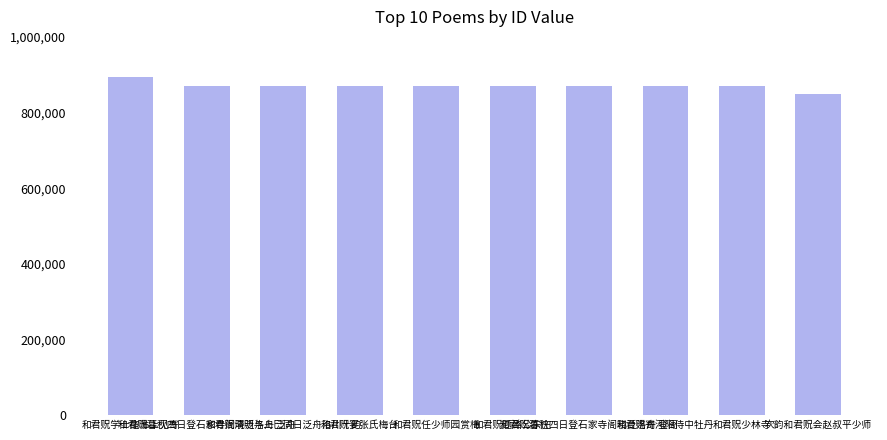

How many values are below 869521?

5